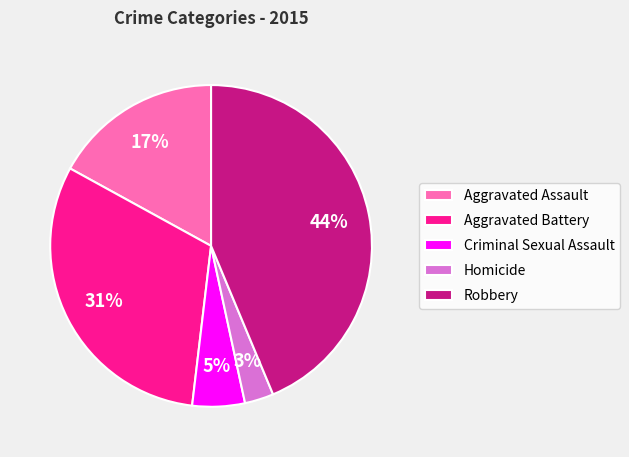

To the nearest percent, what is the difference between the Aggravated Battery and Homicide slice percentages?

28%